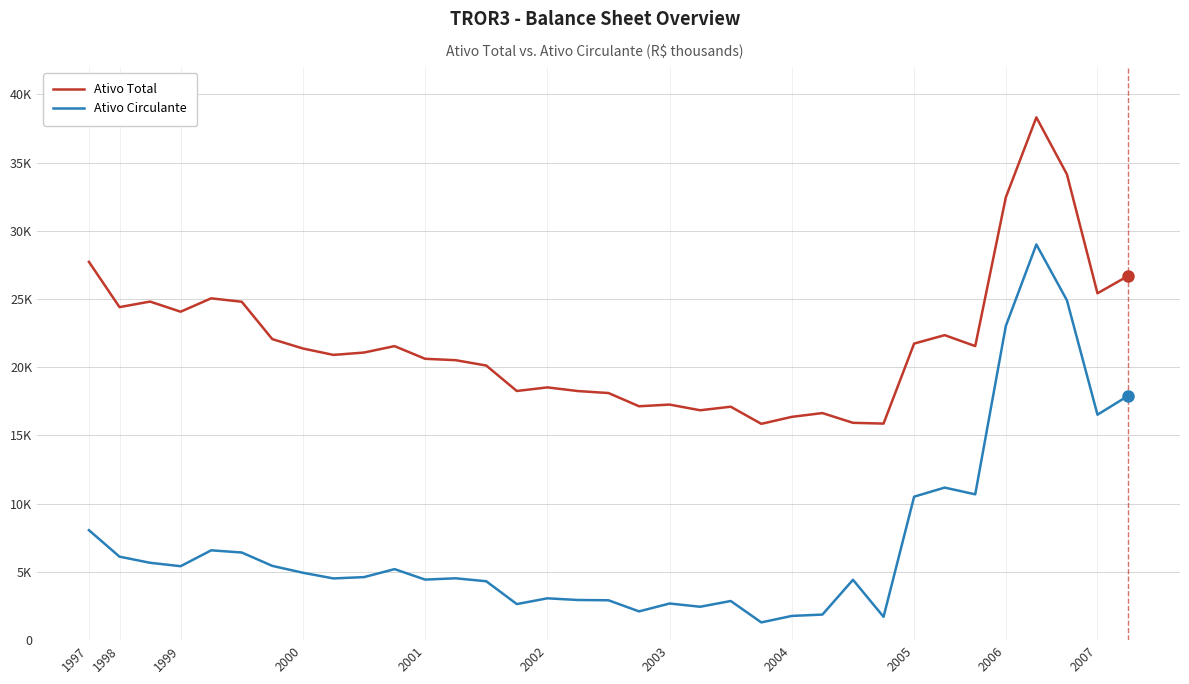

What is the value of the Ativo Total point at the 29th from the left?

22350